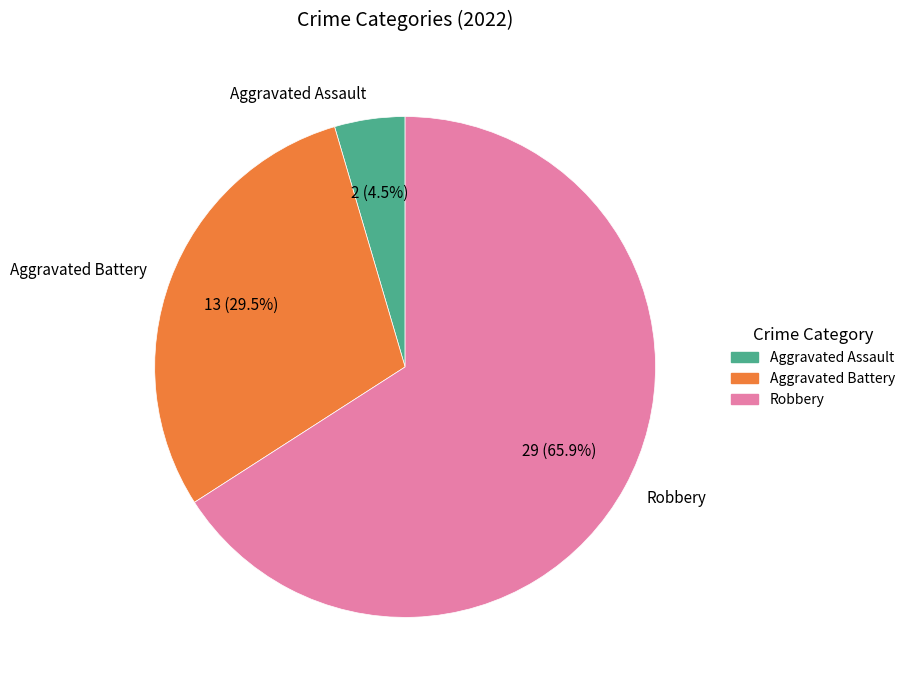

To the nearest percent, what is the combined percentage of Aggravated Battery and Aggravated Assault?

34%